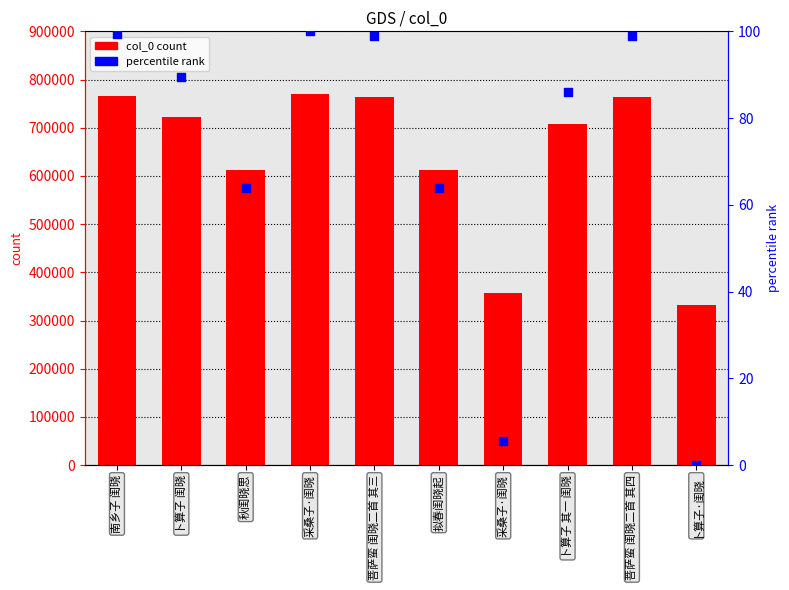

At which category is the sum across all series the highest?

采桑子·闺晓